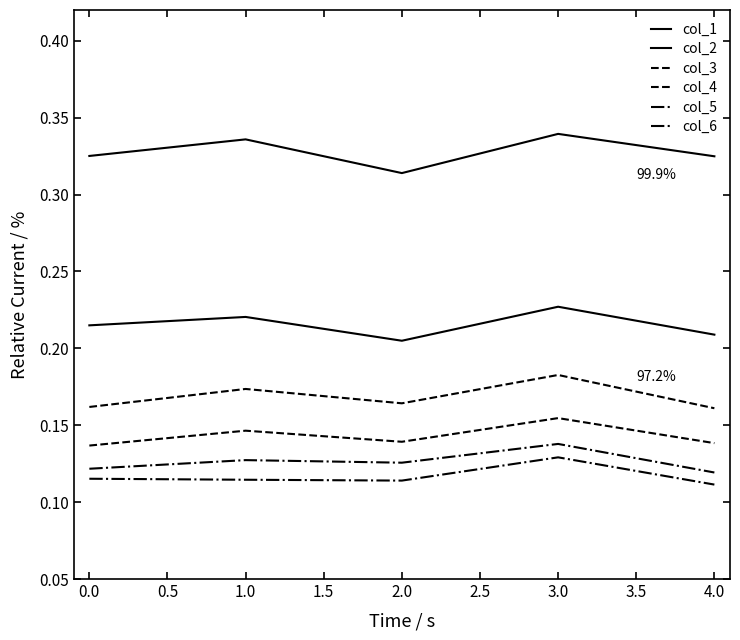

How many lines are shown in the chart?

6